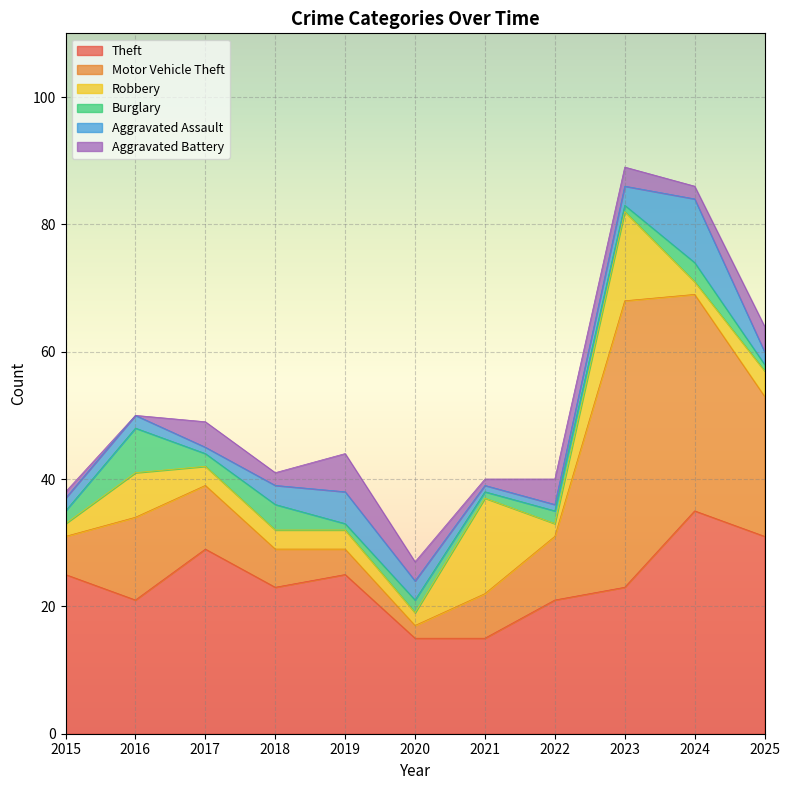

The value of Robbery at 2017 is 4. True or false?

False